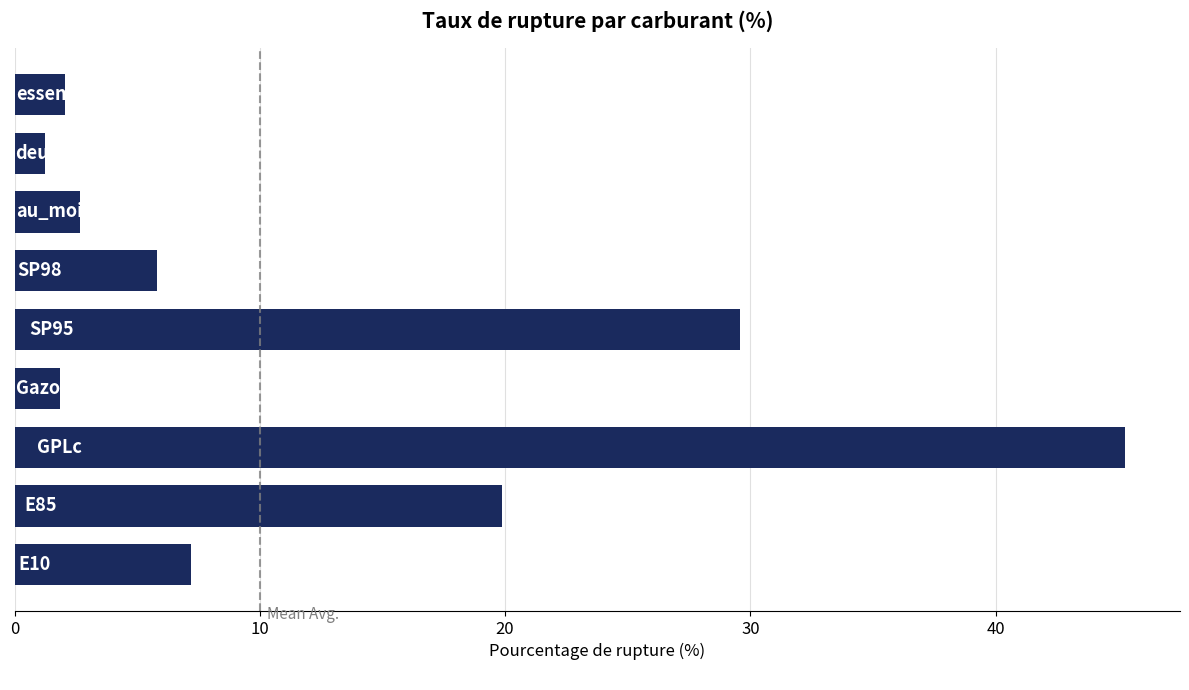

What is the smallest value displayed?

1.2